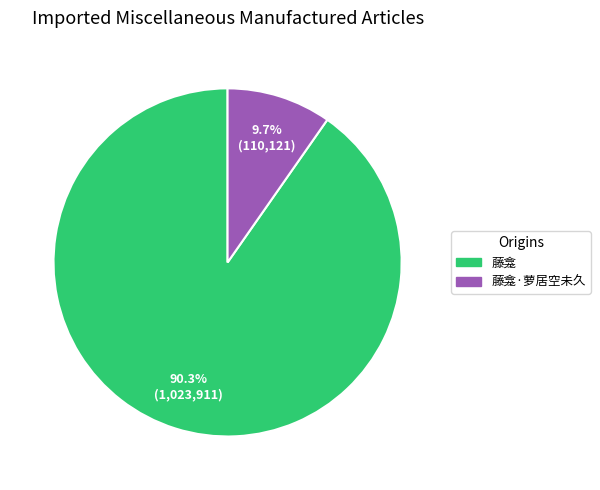

How many segments does this pie chart have?

2